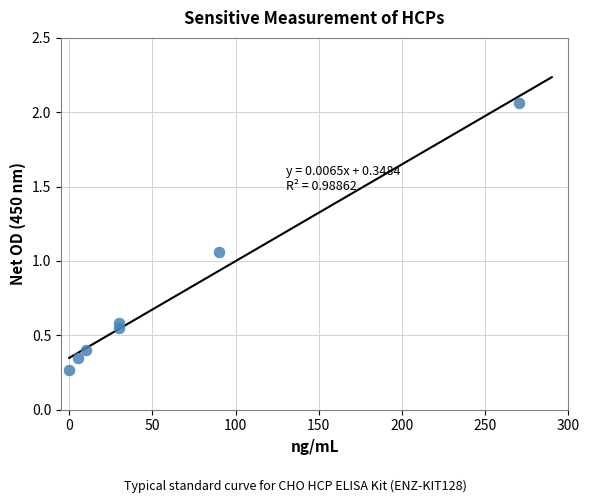

What is the range of Y values (max minus min)?

1.8